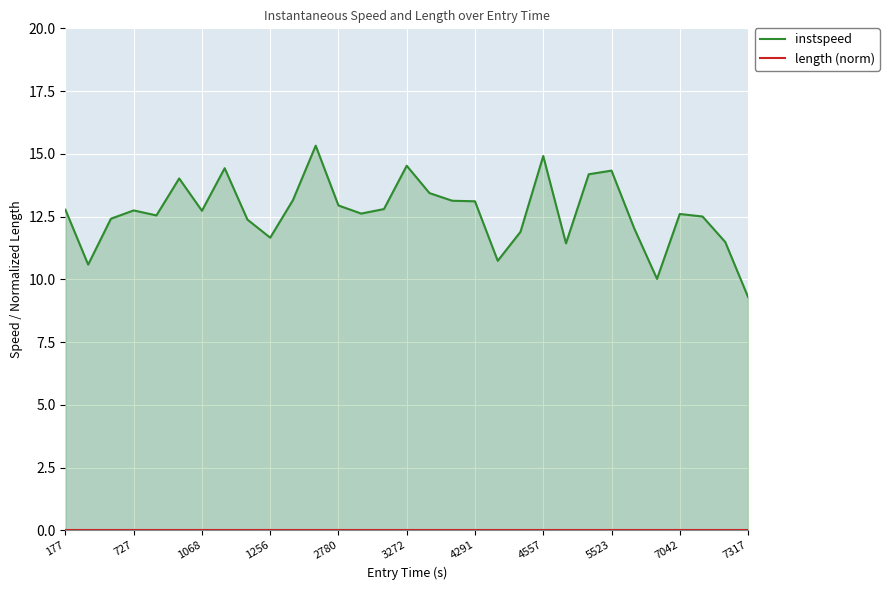

Which series has the largest range (max minus min)?

instspeed